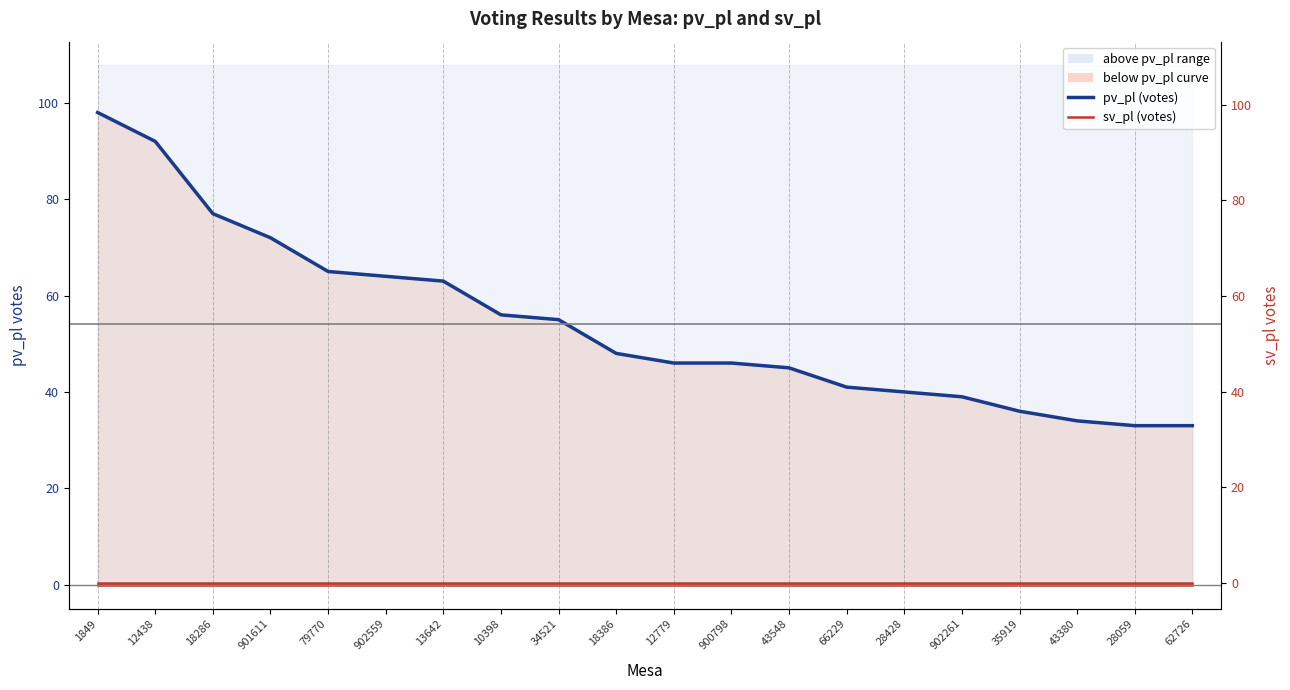

Reading left to right, extract all data points from this chart.

pv_pl (votes): 98	92	77	72	65	64	63	56	55	48	46	46	45	41	40	39	36	34	33	33
sv_pl (votes): 0	0	0	0	0	0	0	0	0	0	0	0	0	0	0	0	0	0	0	0
sv_pl (secondary axis): 0	0	0	0	0	0	0	0	0	0	0	0	0	0	0	0	0	0	0	0